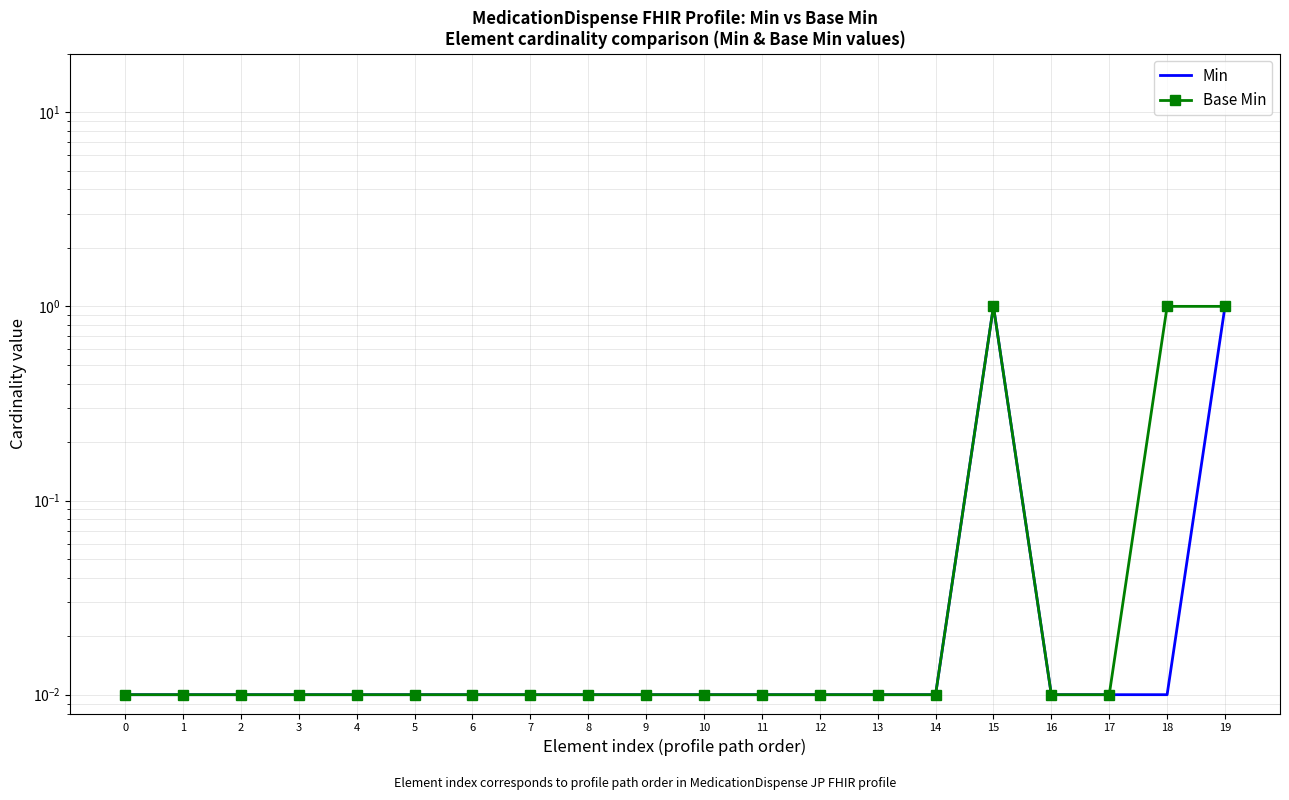

True or false: Base Min and Min cross at least once.

False